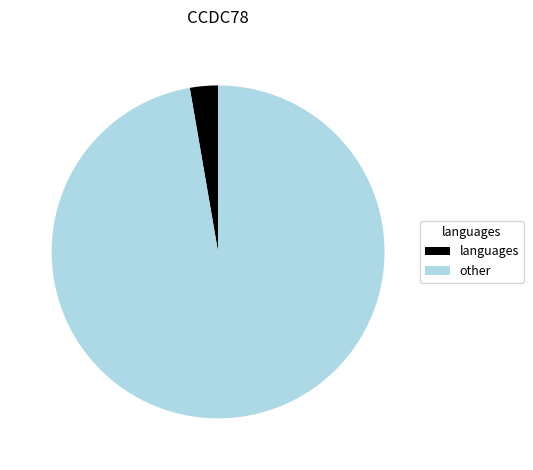

Does any single category account for the majority?

Yes